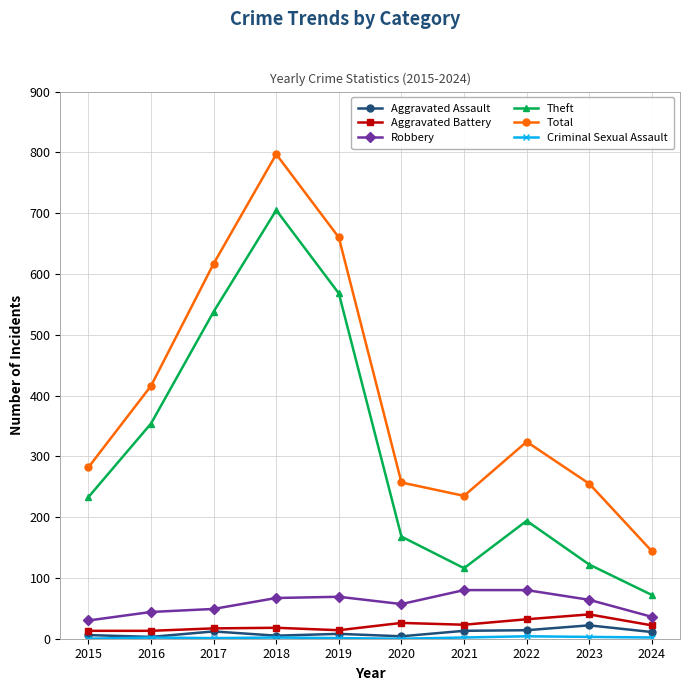

True or false: Aggravated Assault and Theft cross at least once.

False